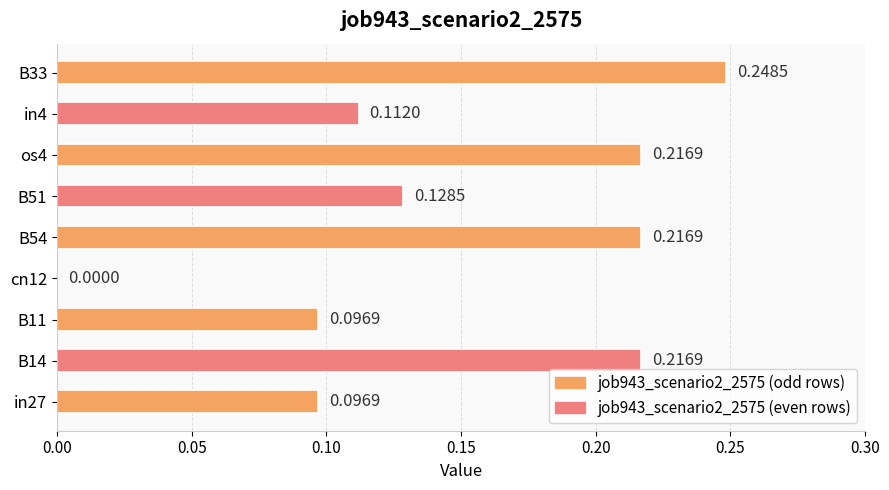

How many positive values are there?

8